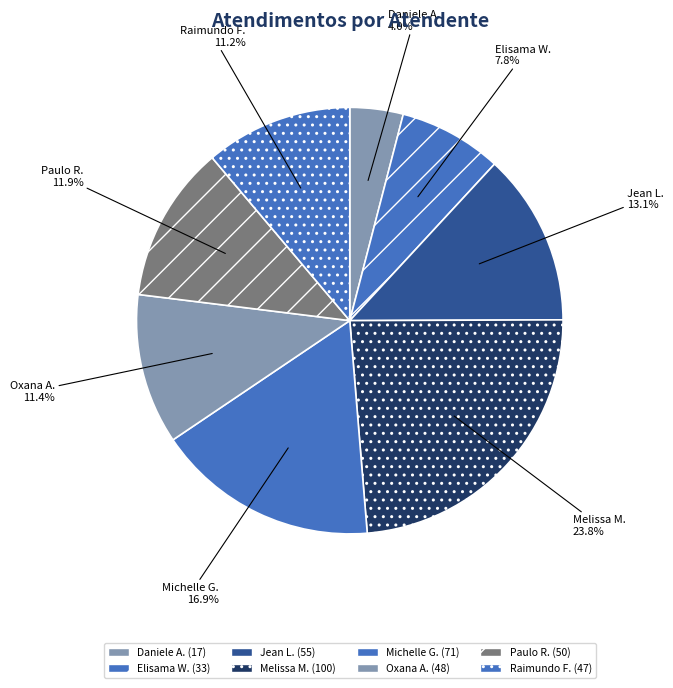

Is there a majority slice in this chart?

No